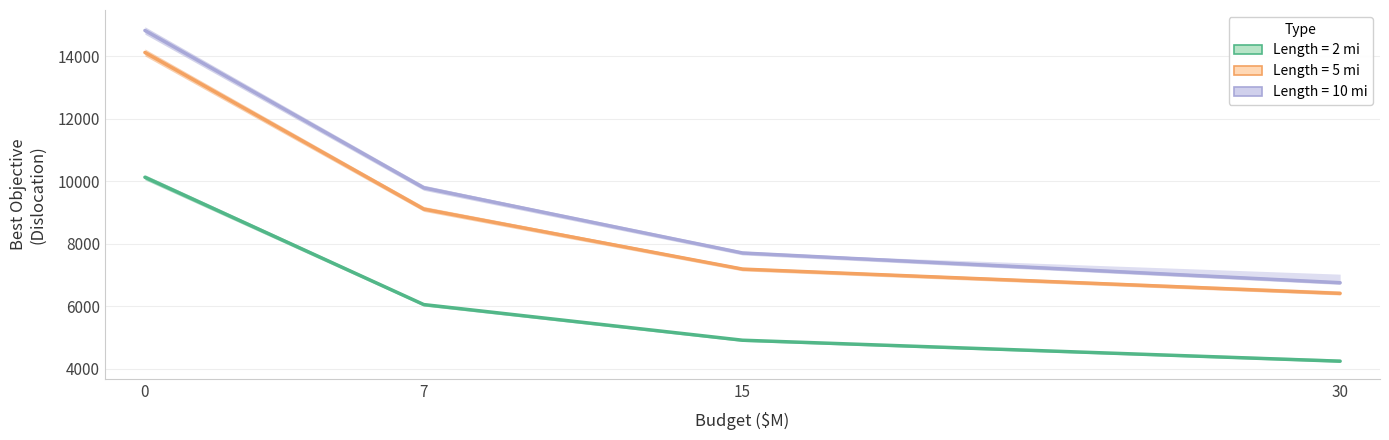

True or false: Length_10 and Length_2 intersect in this chart.

False